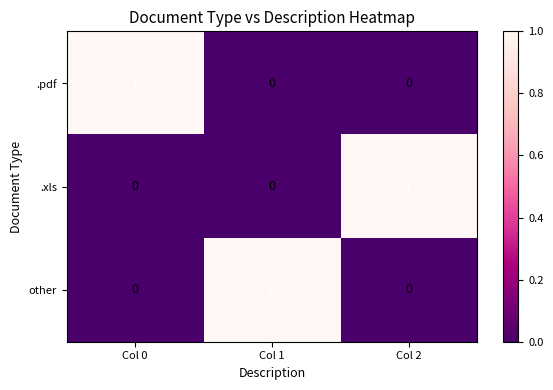

Reading left to right, extract all data points from this chart.

.pdf: 1	0	0
.xls: 0	0	1
other: 0	1	0